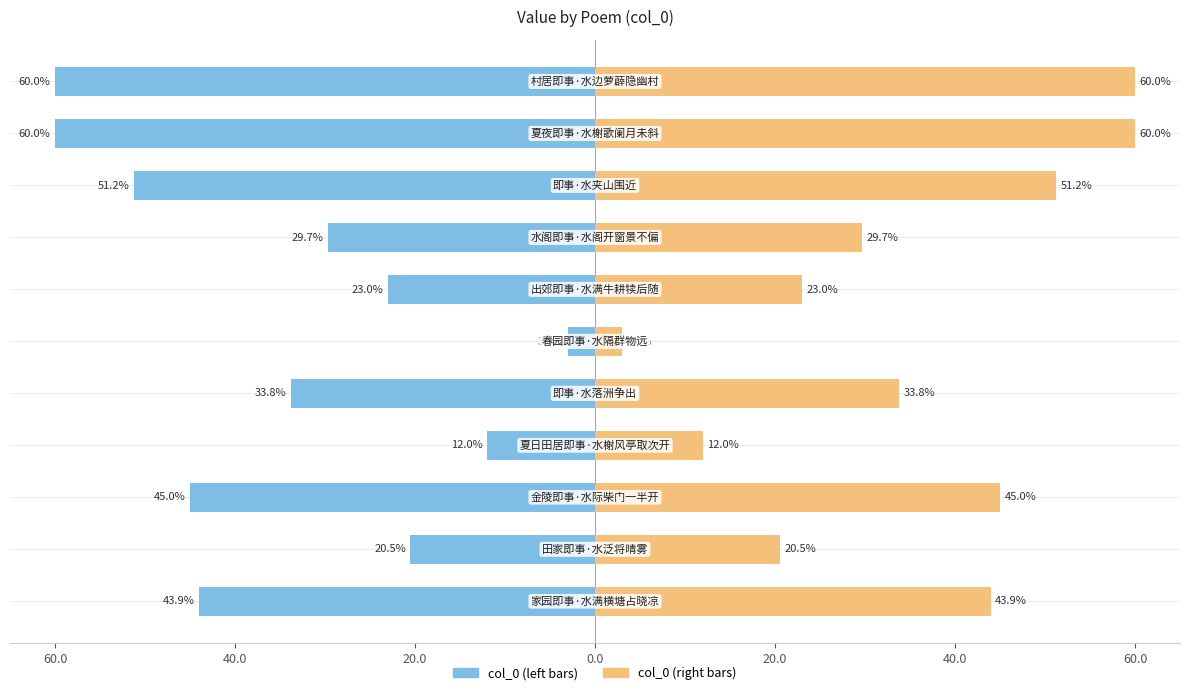

Reading left to right, list all the values displayed in this chart.

col_0 (left): -43.9	-20.5	-45.0	-12.0	-33.8	-3.0	-23.0	-29.7	-51.2	-60.0	-60.0
col_0 (right): 43.9	20.5	45.0	12.0	33.8	3.0	23.0	29.7	51.2	60.0	60.0